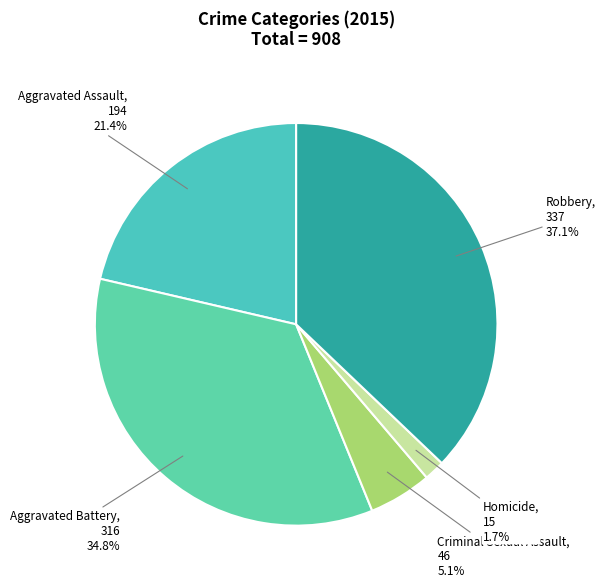

Which slice is the largest?

Robbery